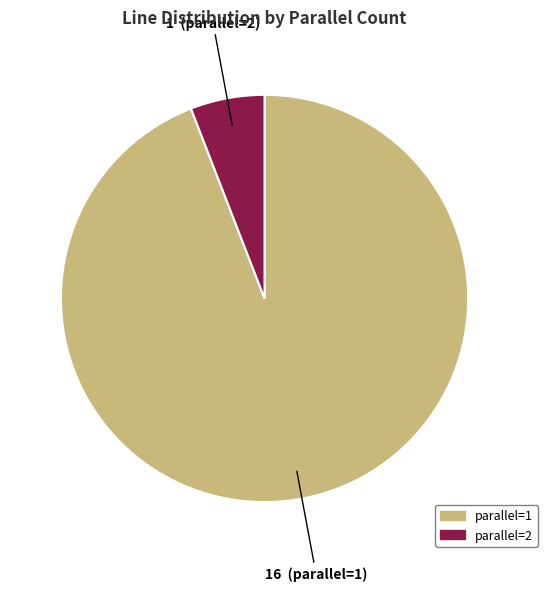

How many segments does this pie chart have?

2